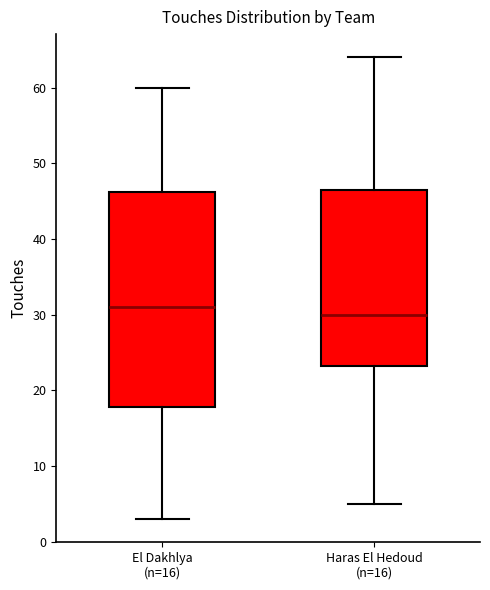

Reading left to right, read every box against the y-axis: the position of its median line, the range the box covers, and the ends of its whiskers. The values are not printed on the chart, so give them approximately, as read against the axis.

El Dakhlya (n=16): median 31, box 18 to 46, whiskers 3 to 60
Haras El Hedoud (n=16): median 30, box 23 to 47, whiskers 5 to 64